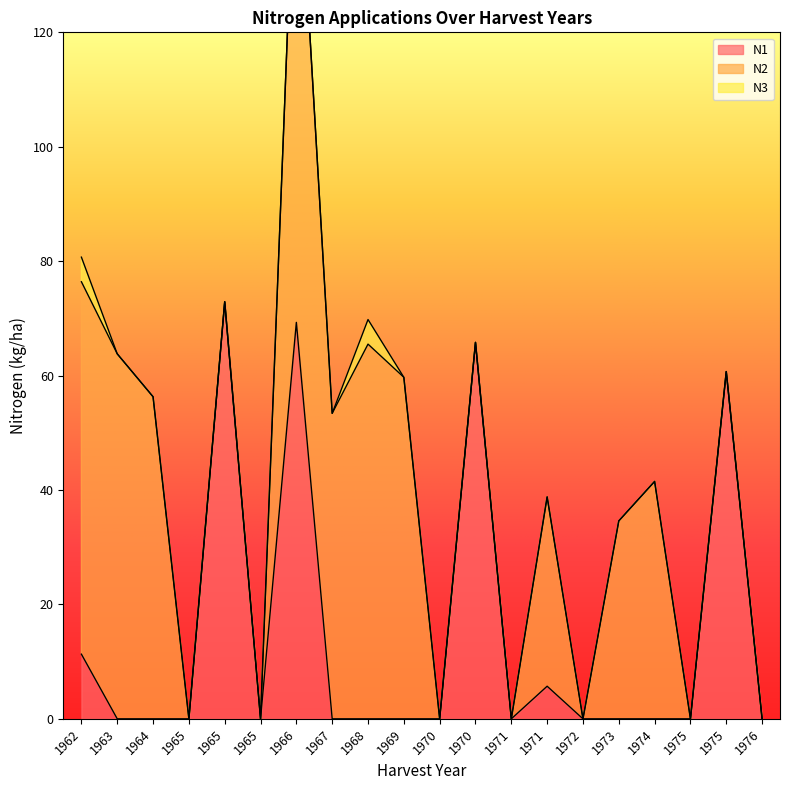

Reading right to left, list all the values displayed in this chart.

N1: 0.0	60.7	0.0	0.0	0.0	0.0	5.7	0.0	65.8	0.0	0.0	0.0	0.0	69.3	0.0	72.9	0.0	0.0	0.0	11.3
N2: 0.0	0.0	0.0	41.5	34.6	0.0	33.1	0.0	0.0	0.0	59.7	65.5	53.4	90.4	0.0	0.0	0.0	56.3	63.8	65.1
N3: 0.0	0.0	0.0	0.0	0.0	0.0	0.0	0.0	0.0	0.0	0.0	4.3	0.0	0.0	0.0	0.0	0.0	0.0	0.0	4.3